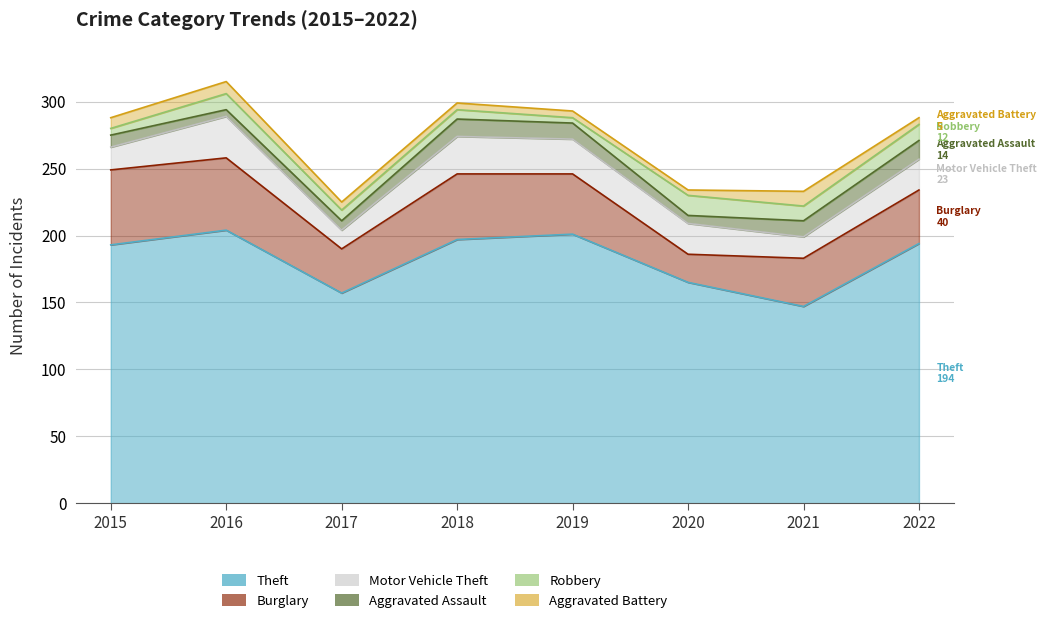

At which label does Robbery reach its minimum?

2019